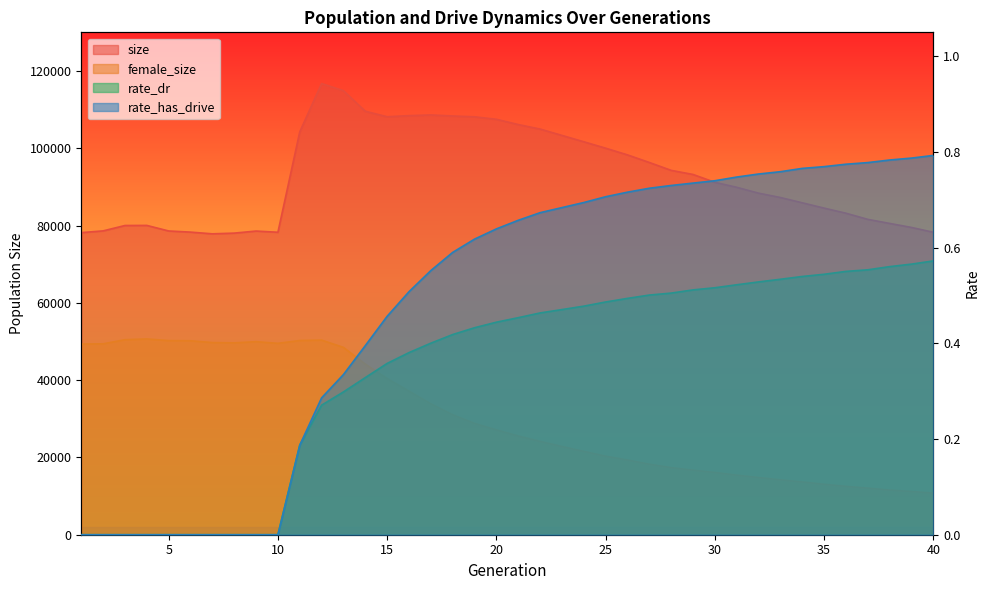

At which category is the sum across all series the highest?

12